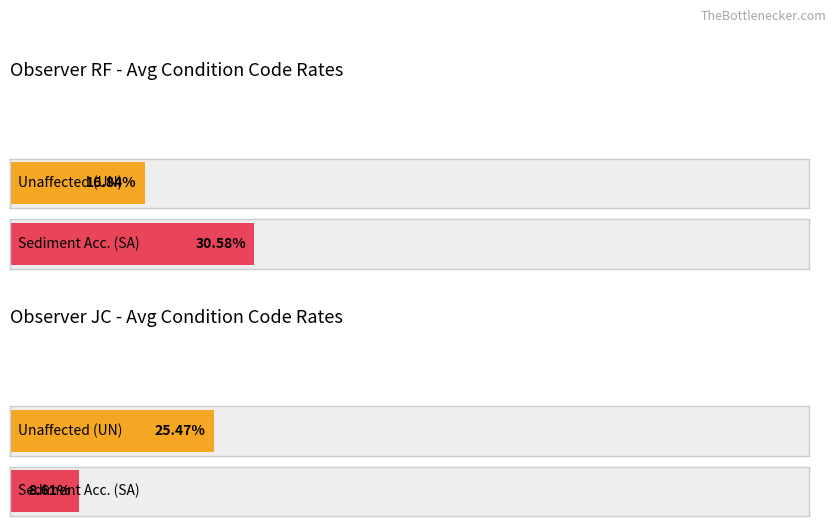

The value of Maximum utilization at JC is 0.9. True or false?

False